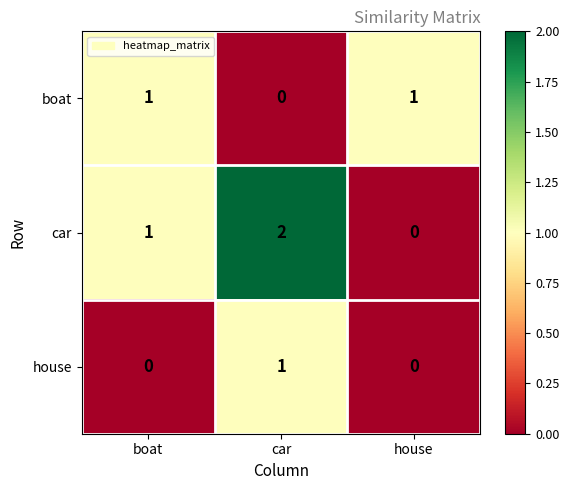

Is it true that car equals 3 at car?

False